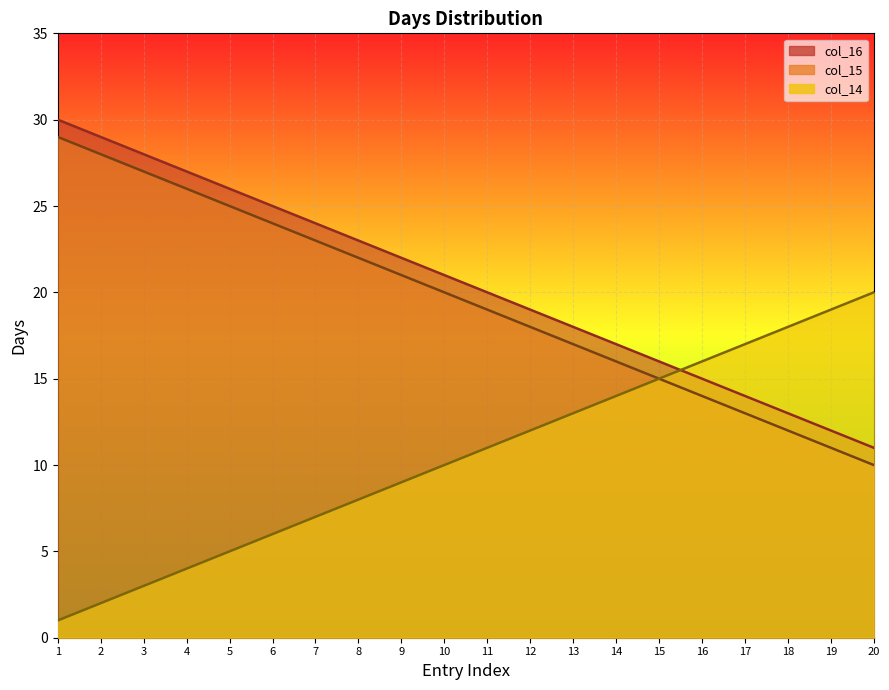

At which category does the chart reach its peak across all series?

1